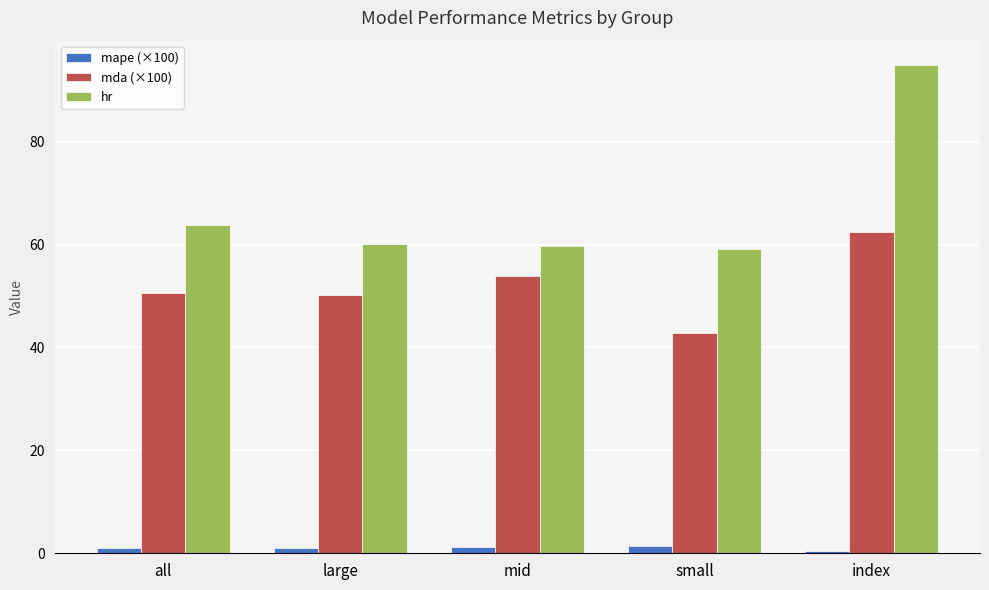

At how many categories does at least one series exceed 85?

1